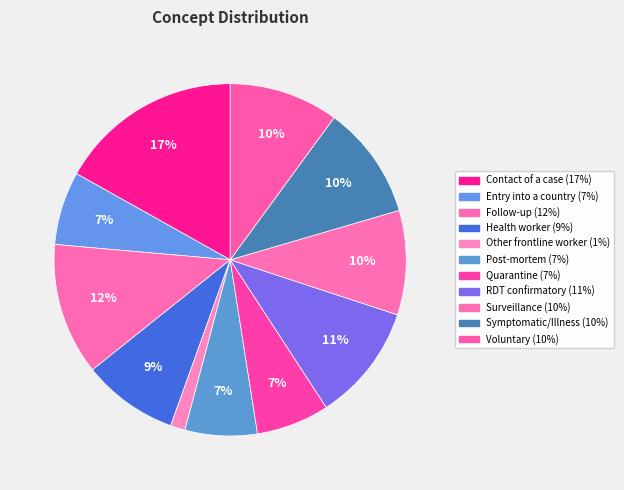

How many slices are in this pie chart?

11